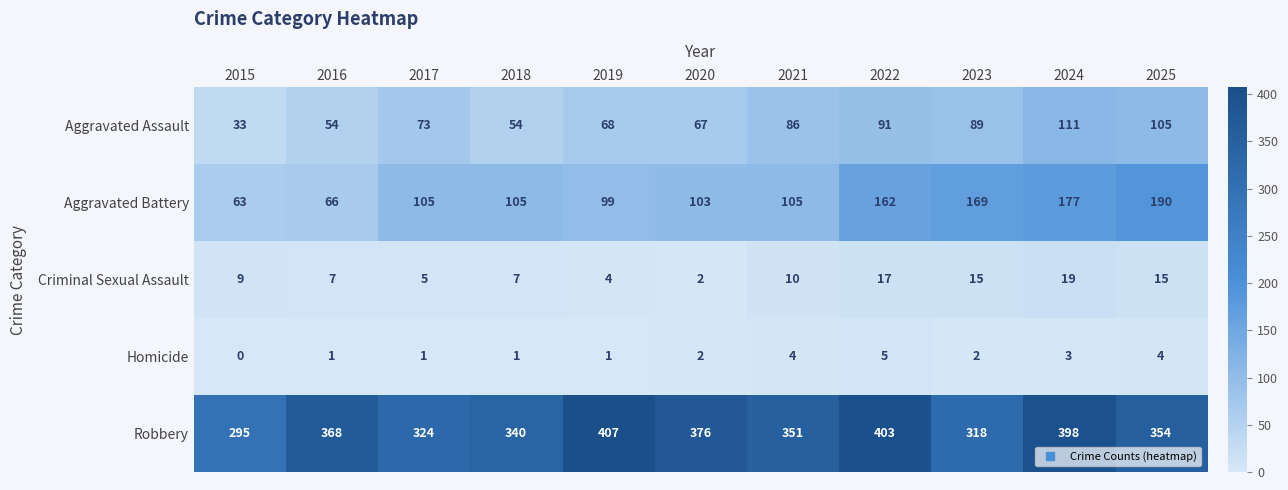

How many data points does each series have?

11